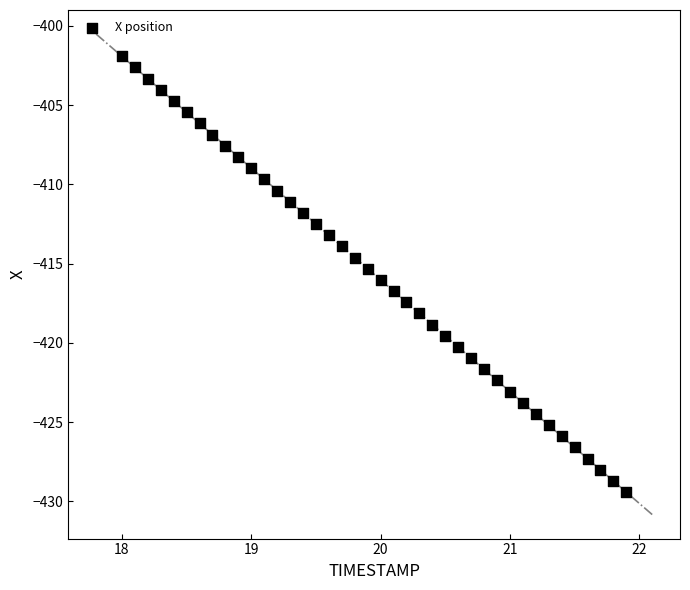

What is the range of Y values (max minus min)?

27.5